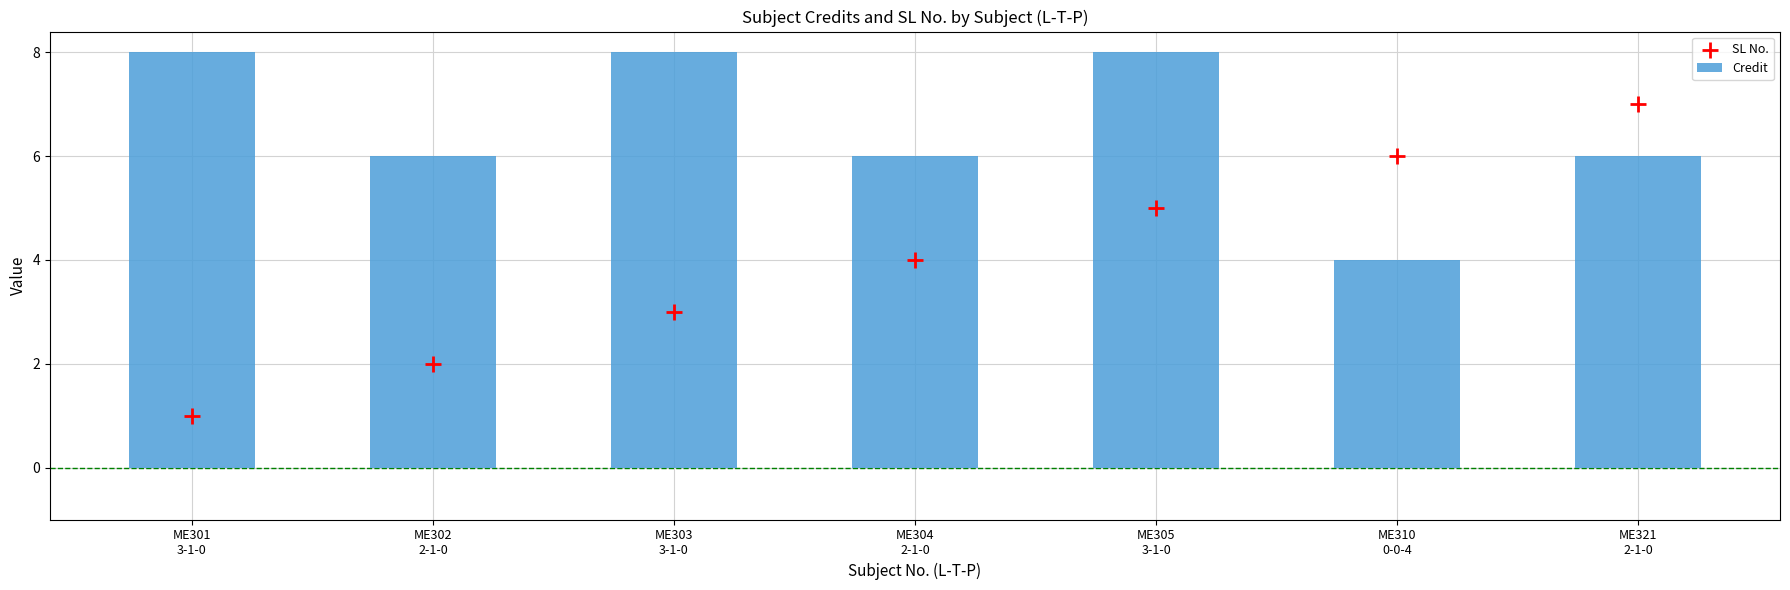

Is the value of SL No. at ME303
3-1-0 greater than the value of Credit at ME310
0-0-4?

No